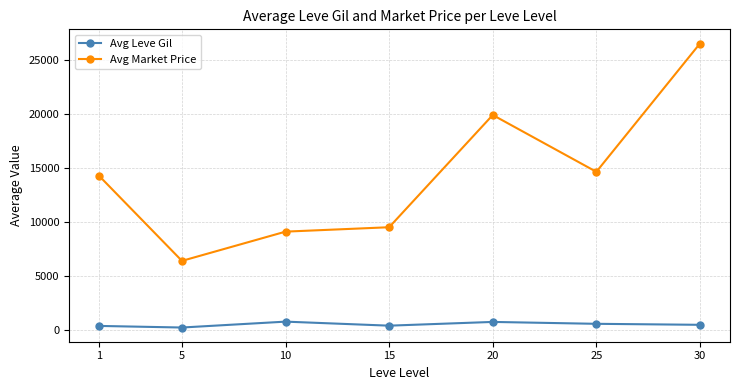

Is it true that Avg Leve Gil equals 545.0 at 25?

True